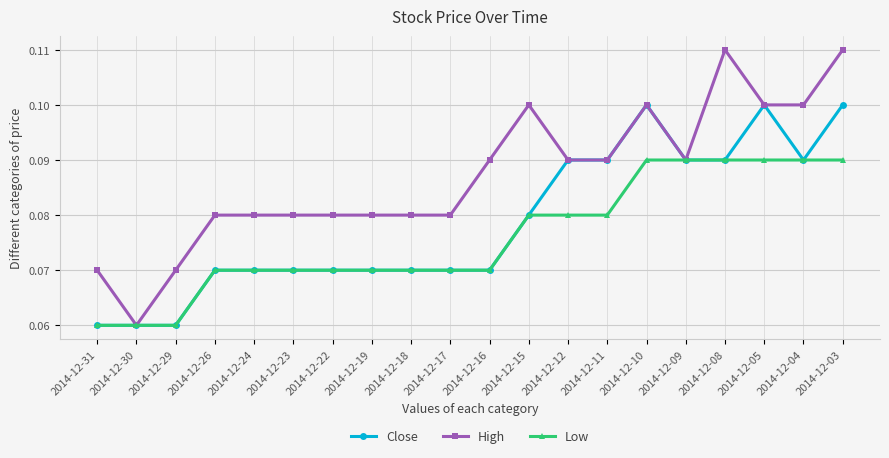

The value of High at 2014-12-19 is 0.0. True or false?

False